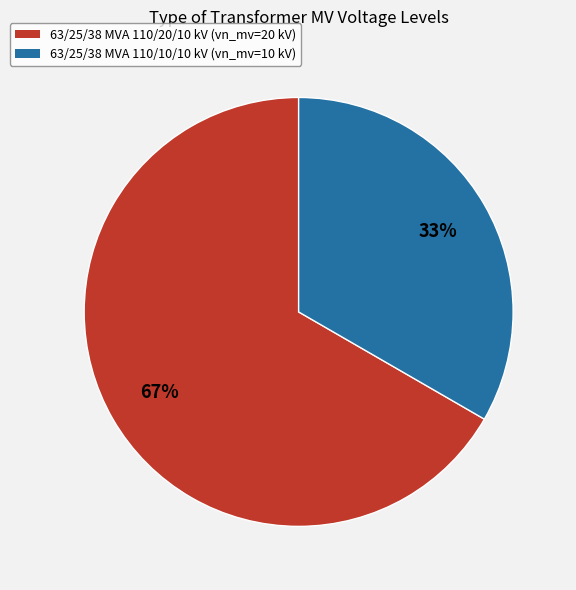

True or false: 63/25/38 MVA 110/20/10 kV accounts for 67% of the total.

True